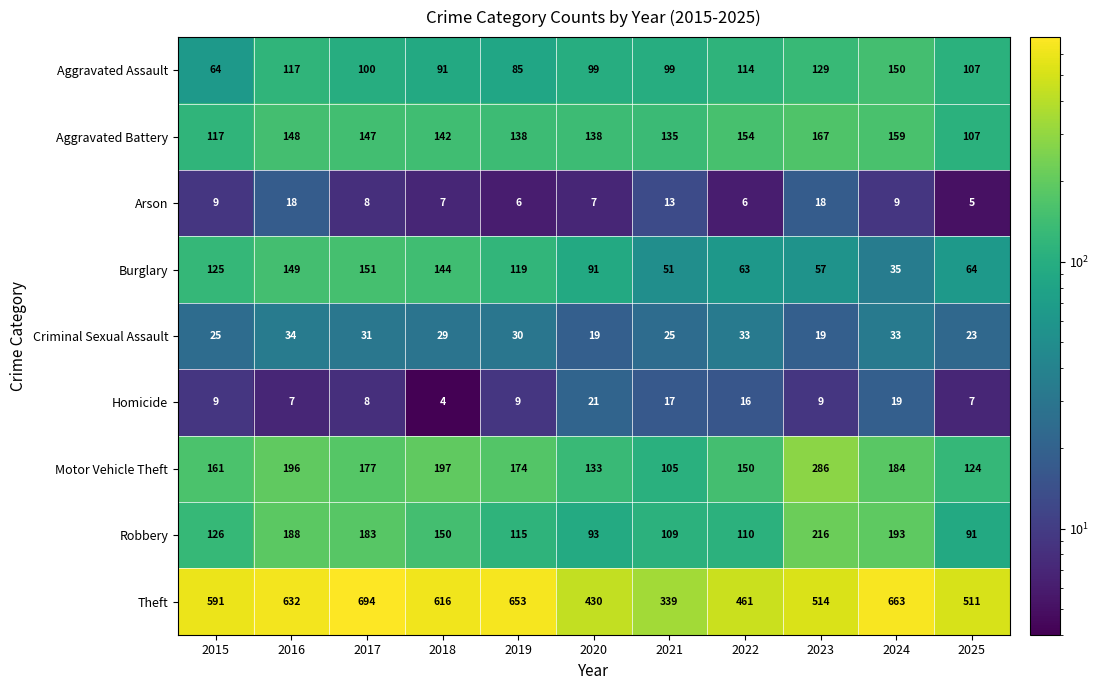

Rank the series at 2023 from lowest to highest value.

Homicide, Arson, Criminal Sexual Assault, Burglary, Aggravated Assault, Aggravated Battery, Robbery, Motor Vehicle Theft, Theft